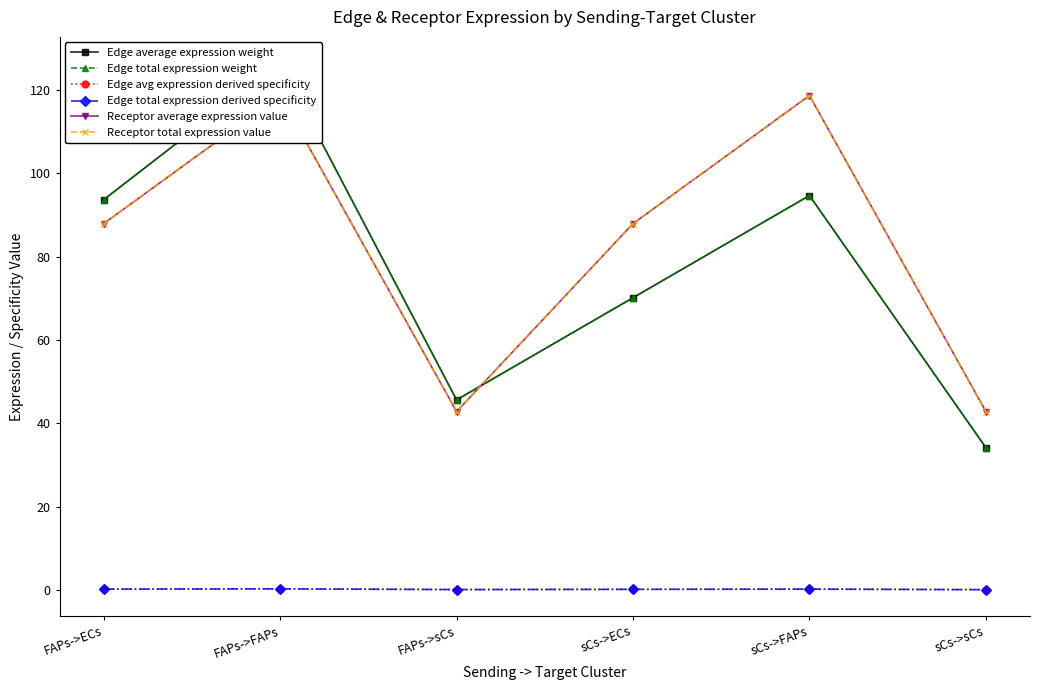

Reading left to right, list all the values displayed in this chart.

Edge average expression weight: 93.7	126.5	45.6	70.2	94.7	34.2
Edge total expression weight: 93.7	126.5	45.6	70.2	94.7	34.2
Edge avg expression derived specificity: 0.2	0.3	0.1	0.2	0.2	0.1
Edge total expression derived specificity: 0.2	0.3	0.1	0.2	0.2	0.1
Receptor average expression value: 88.0	118.7	42.8	88.0	118.7	42.8
Receptor total expression value: 88.0	118.7	42.8	88.0	118.7	42.8